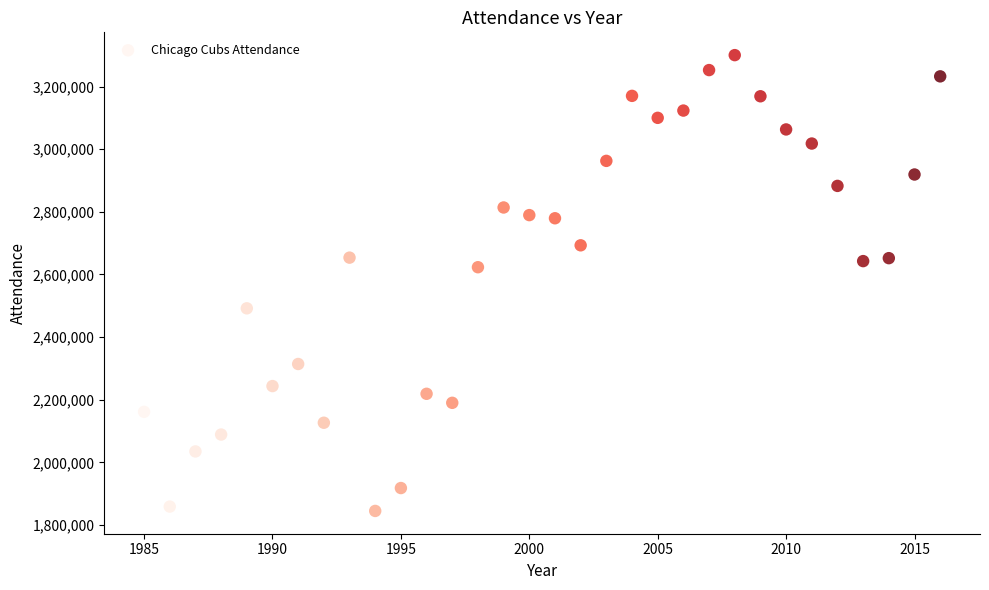

What is the range of Y values (max minus min)?

1454992